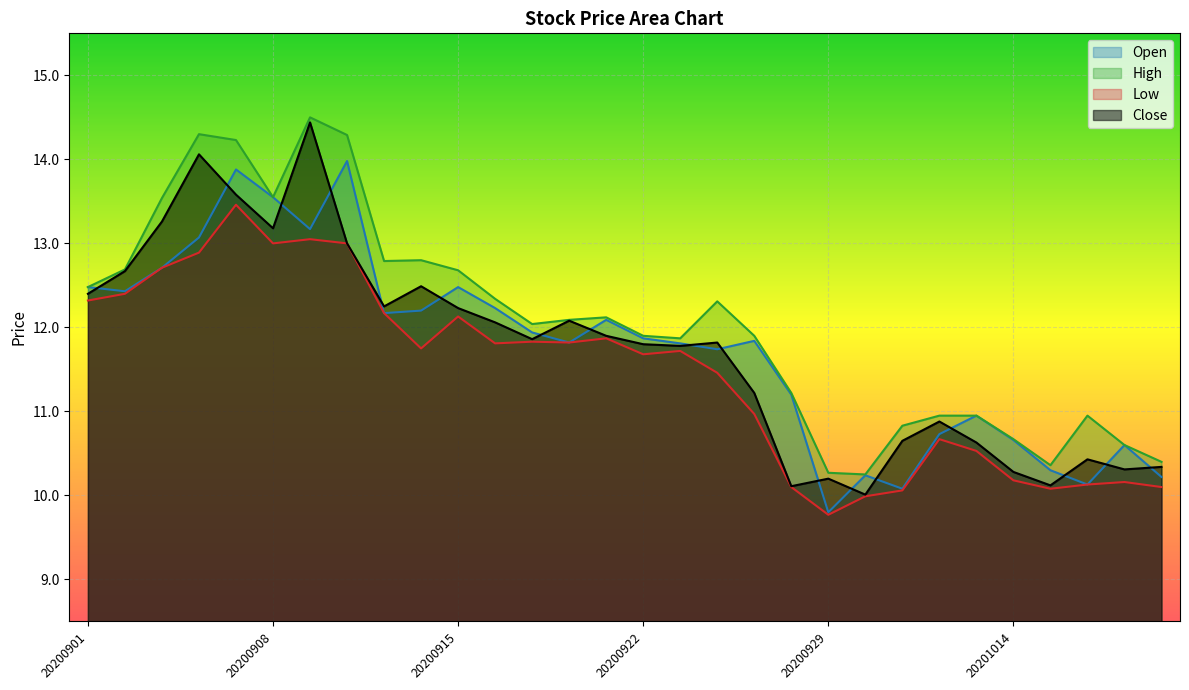

How many interior local valleys does the Low series have?

7